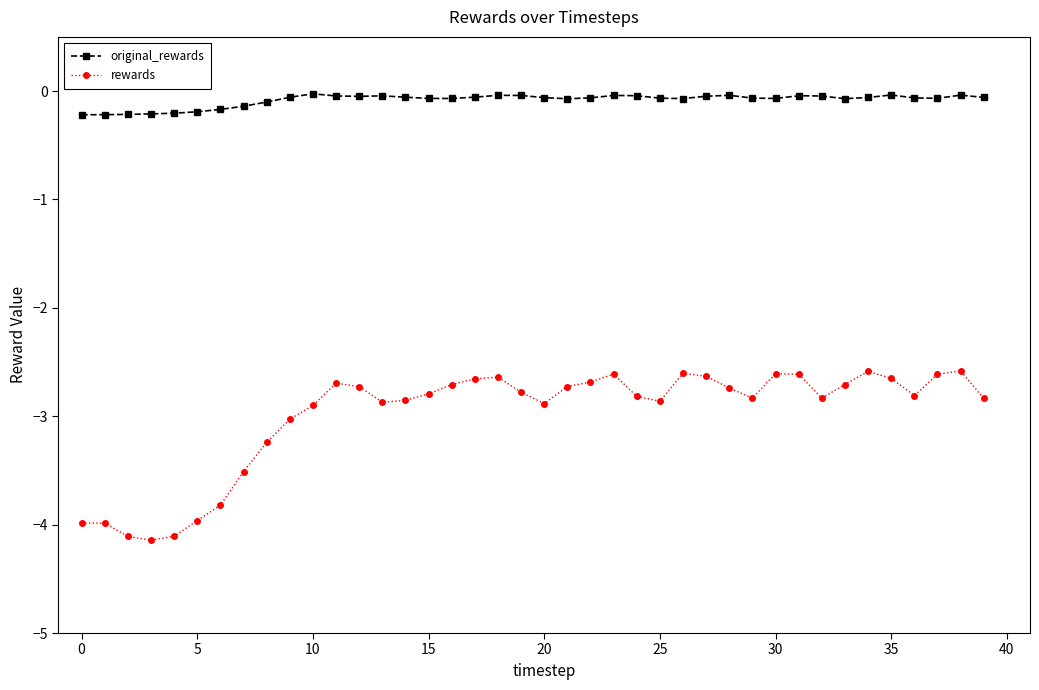

Rank the series by their maximum value, from lowest to highest.

rewards, original_rewards